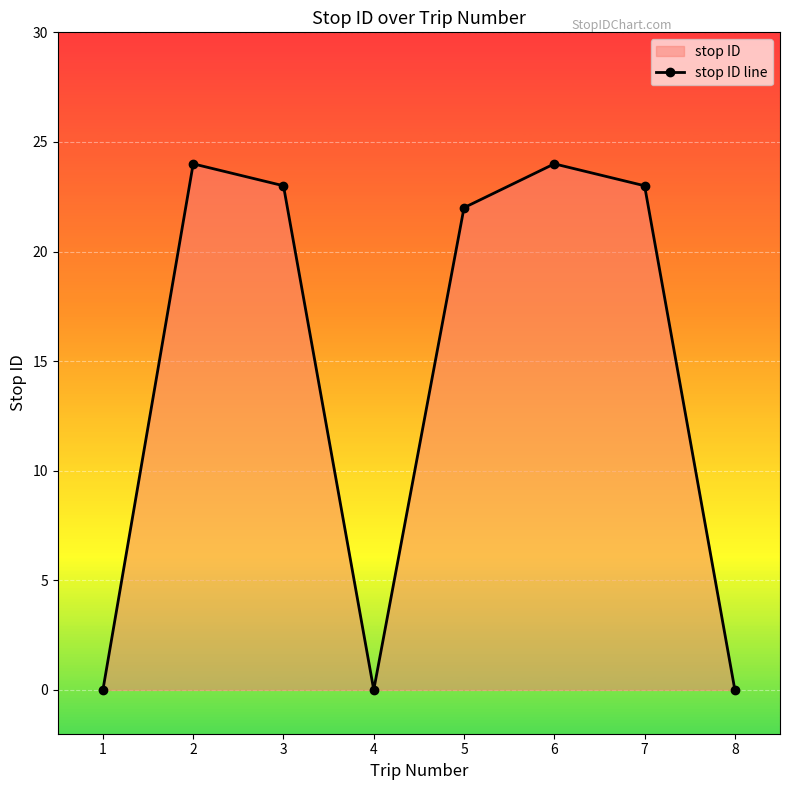

How many values are below 23?

4